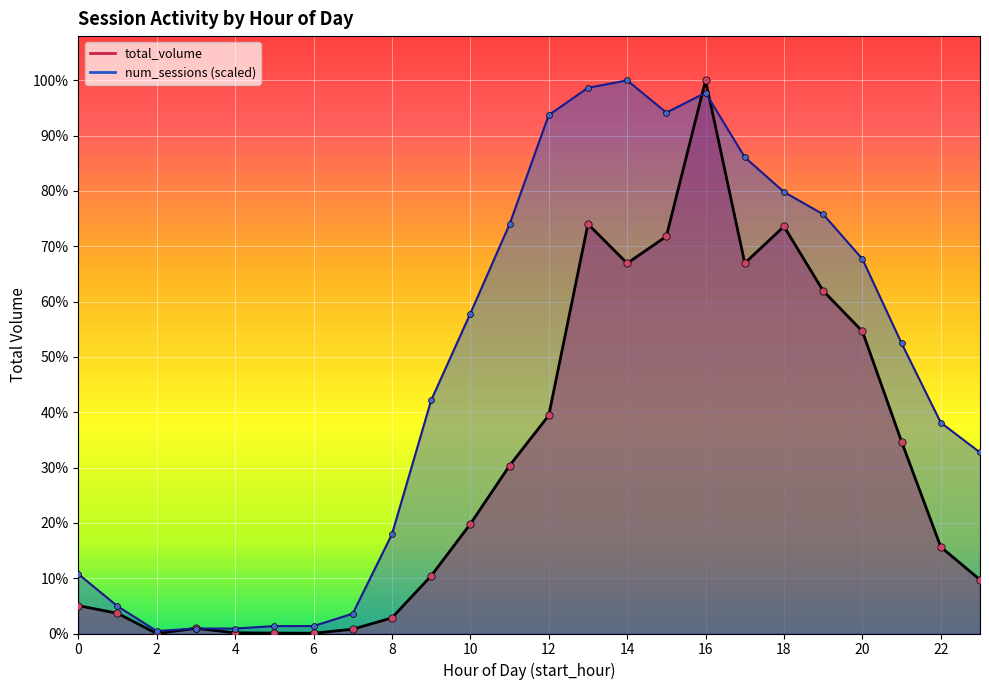

What are all the series names shown in the legend?

total_volume, num_sessions